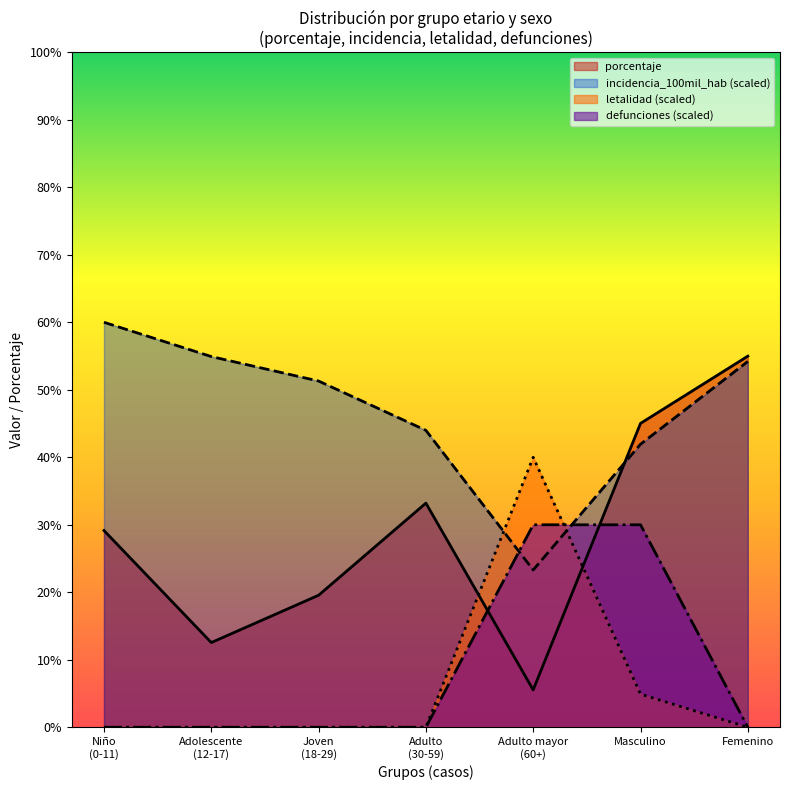

Which series has the largest range (max minus min)?

porcentaje